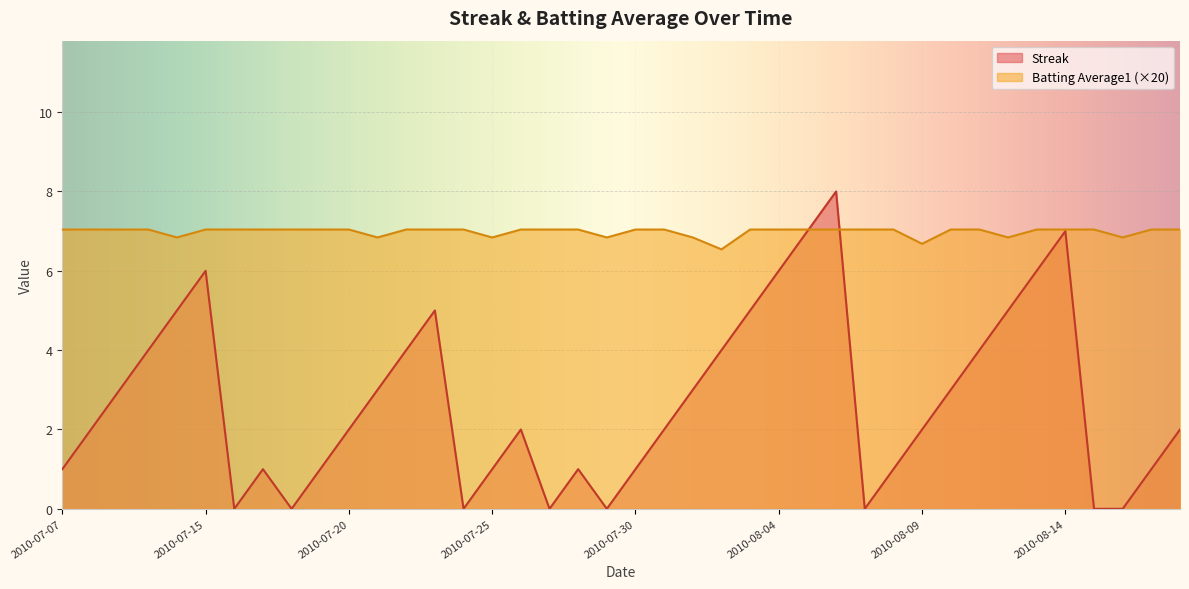

At which category is the sum across all series the highest?

2010-08-06